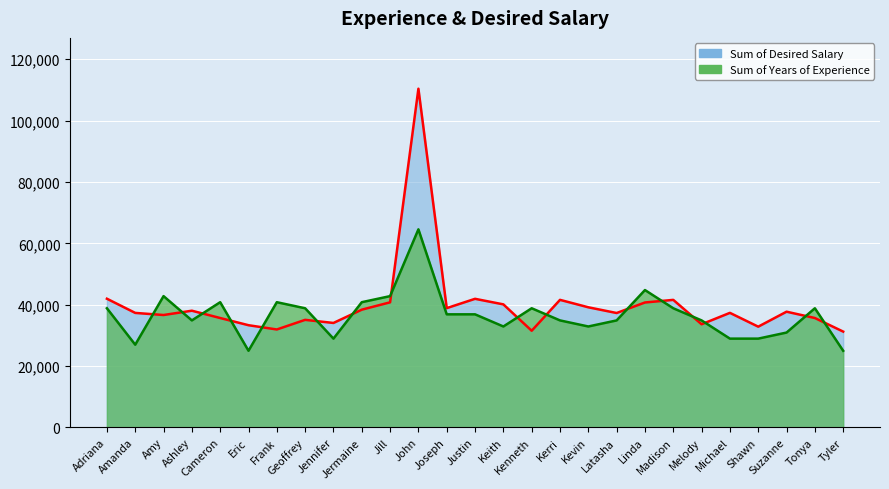

Which series has the largest range (max minus min)?

Sum of Desired Salary